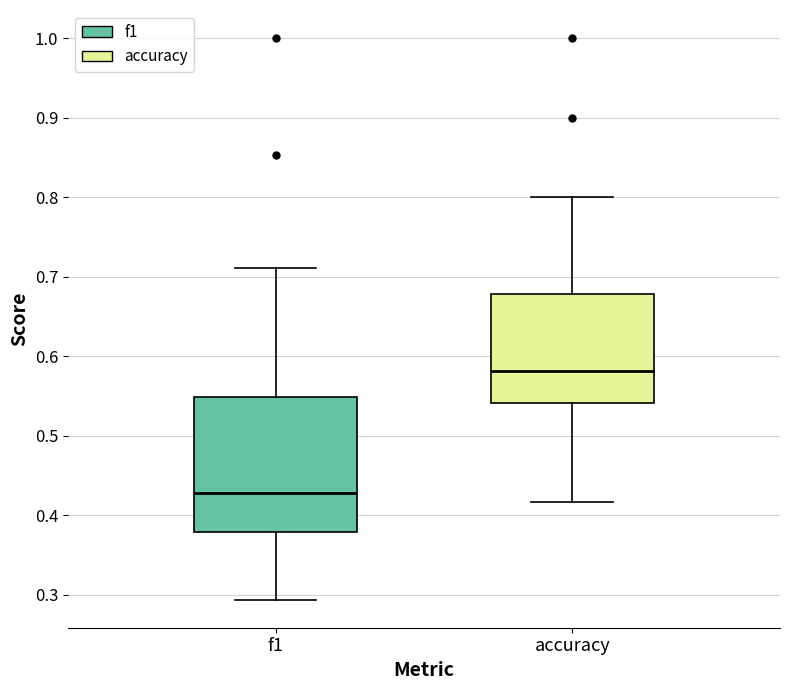

Reading left to right, transcribe this box plot: for each box, give where its median line is, the range the box spans, and where its two whiskers end, as read against the y-axis. The values are not printed on the chart, so give them approximately, as read against the axis.

f1: median 0.43, box 0.38 to 0.55, whiskers 0.29 to 0.71
accuracy: median 0.58, box 0.54 to 0.68, whiskers 0.42 to 0.80